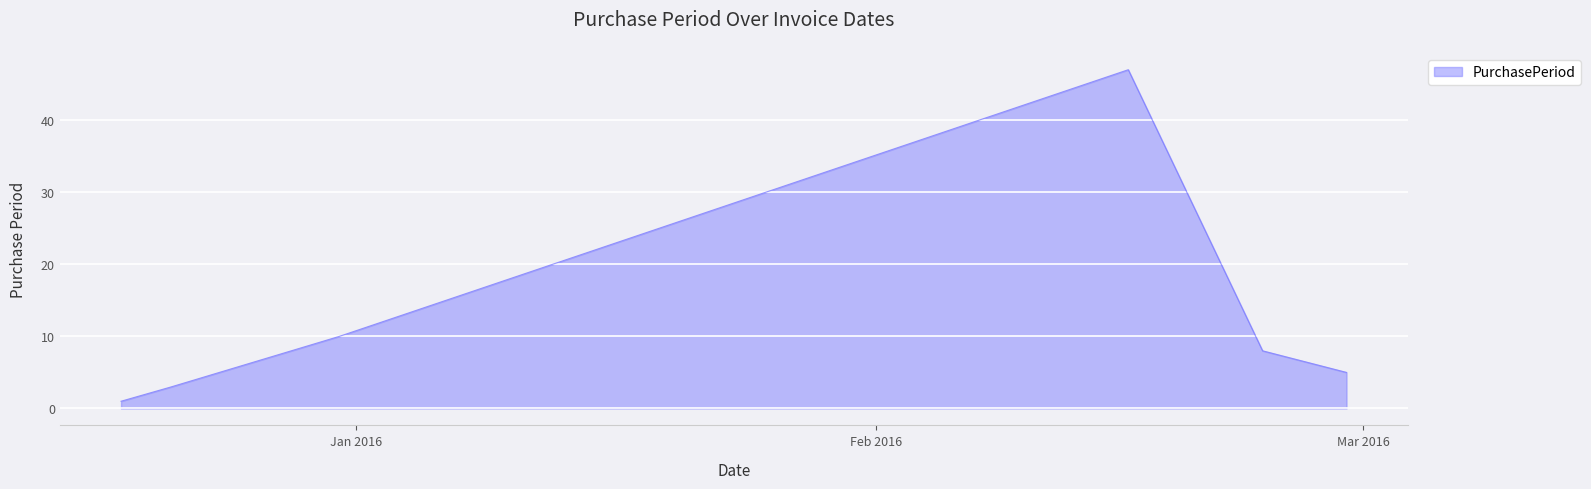

True or false: there are more than 2 points higher than both neighbors.

False